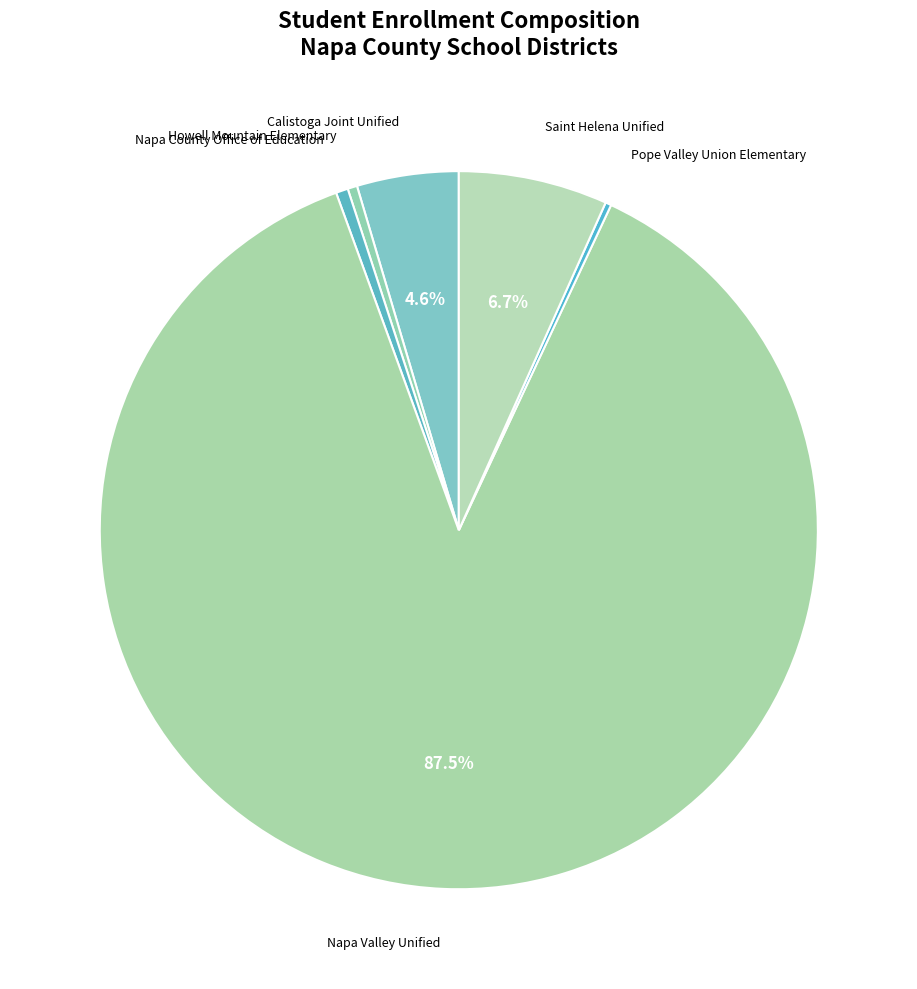

Does Napa County Office of Education account for over 50% of the chart?

No